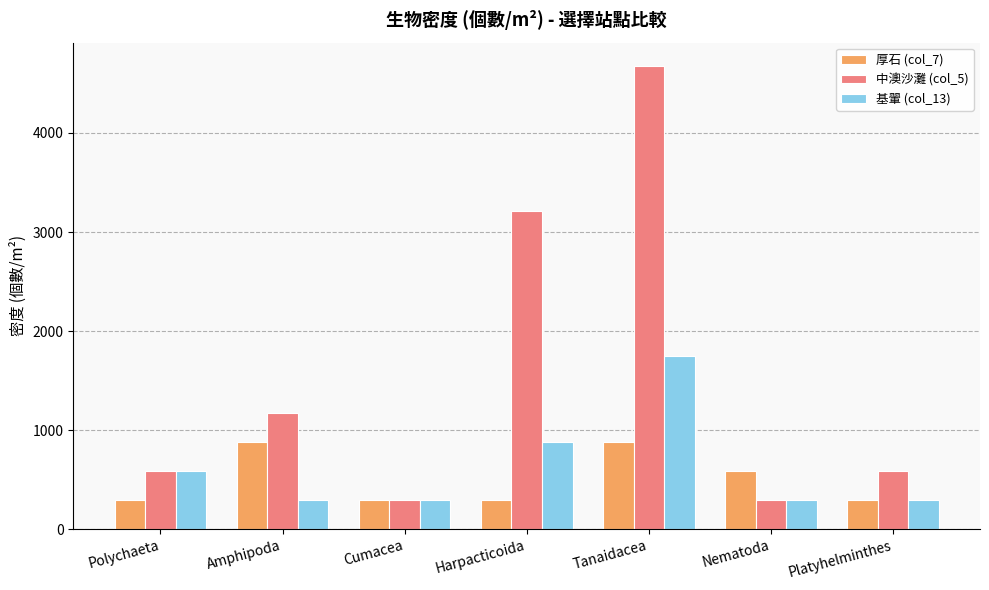

At how many categories does at least one series exceed 3172?

2